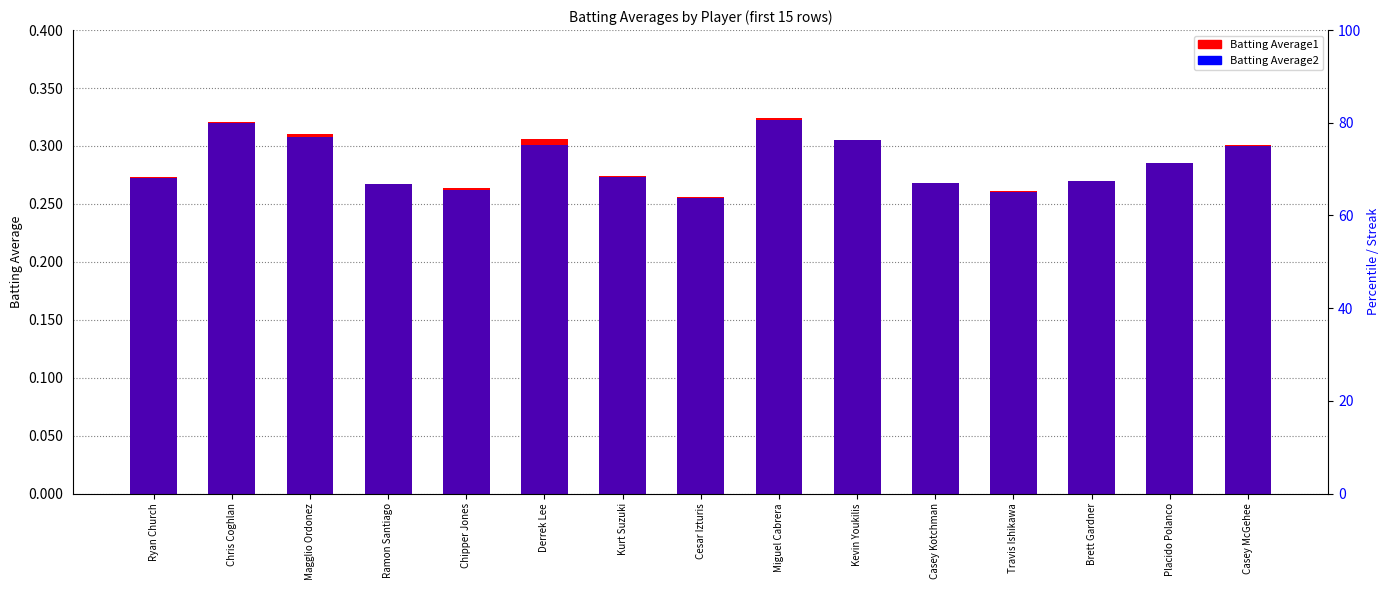

What is the label of the 3rd bar from the left?

Magglio Ordonez